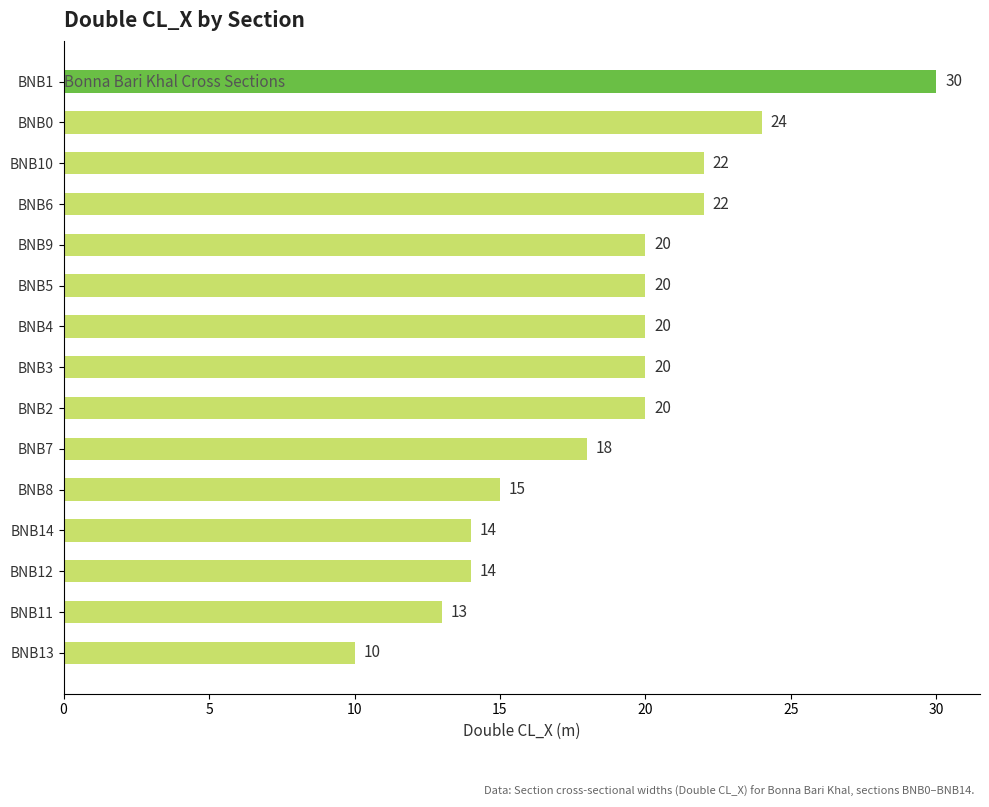

What value does the data have at BNB4, to the nearest 5?

20